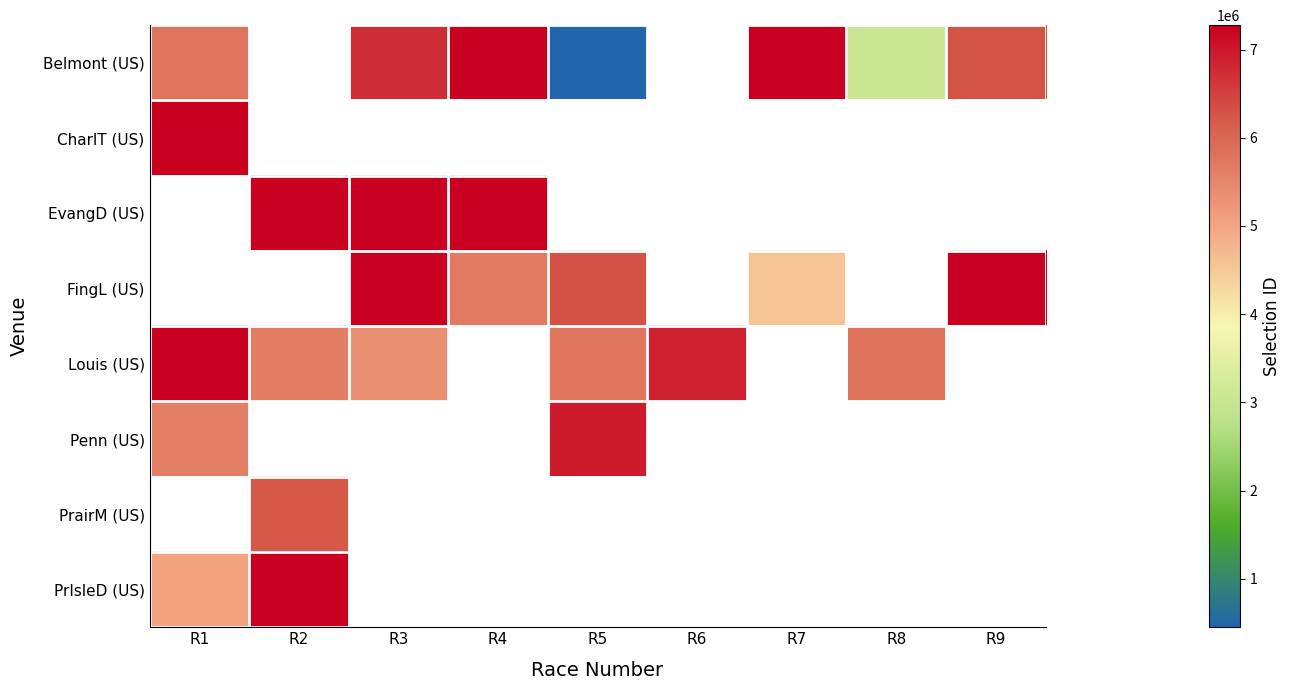

Which label corresponds to the largest value in the chart?

R2